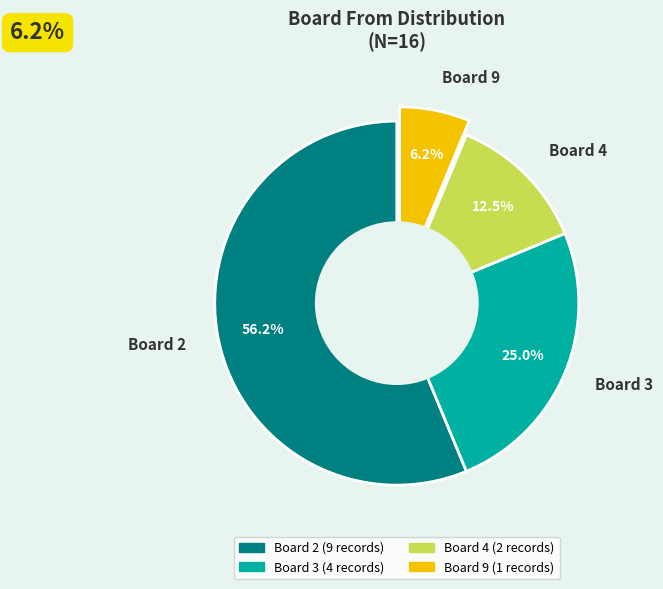

Between Board 9 and Board 3, which is larger?

Board 3